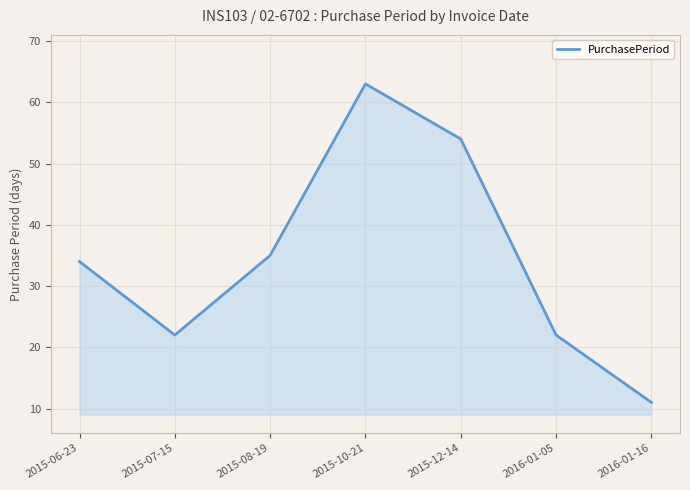

What value does the data have at 2015-06-23, to the nearest 5?

35